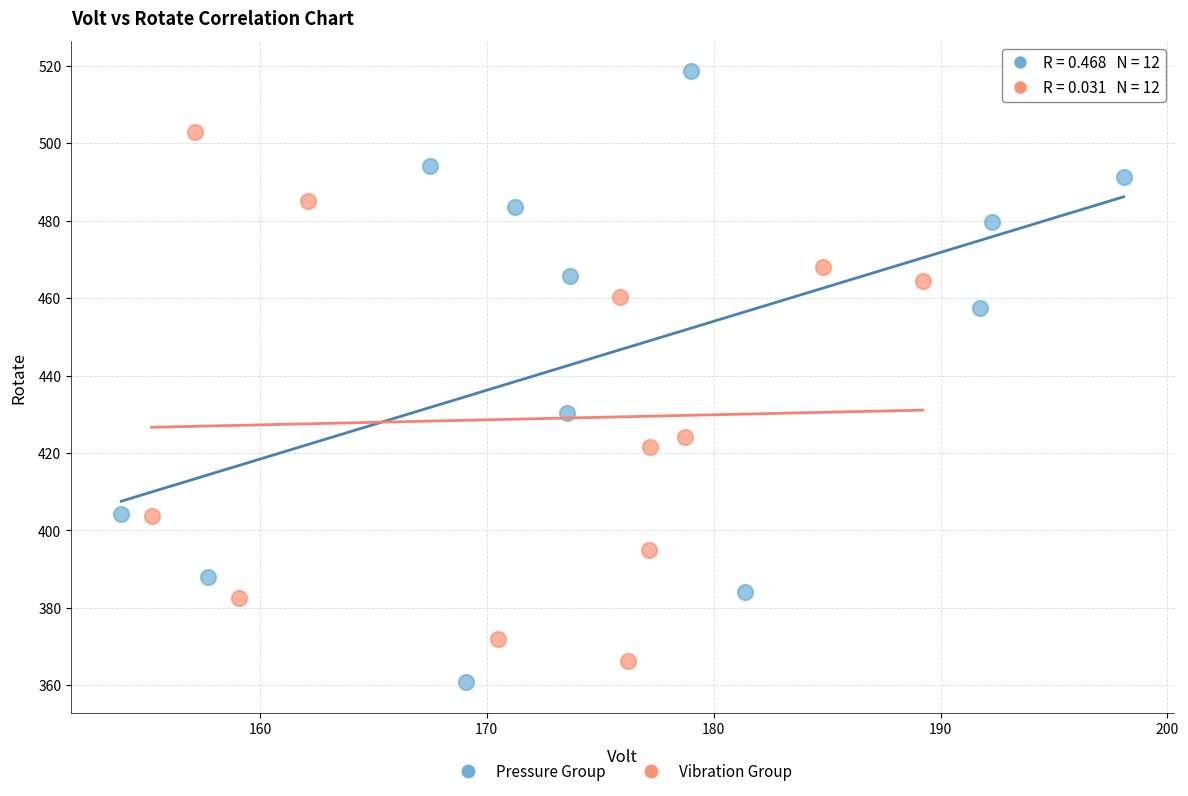

Which series reaches the maximum Y coordinate?

Pressure Group